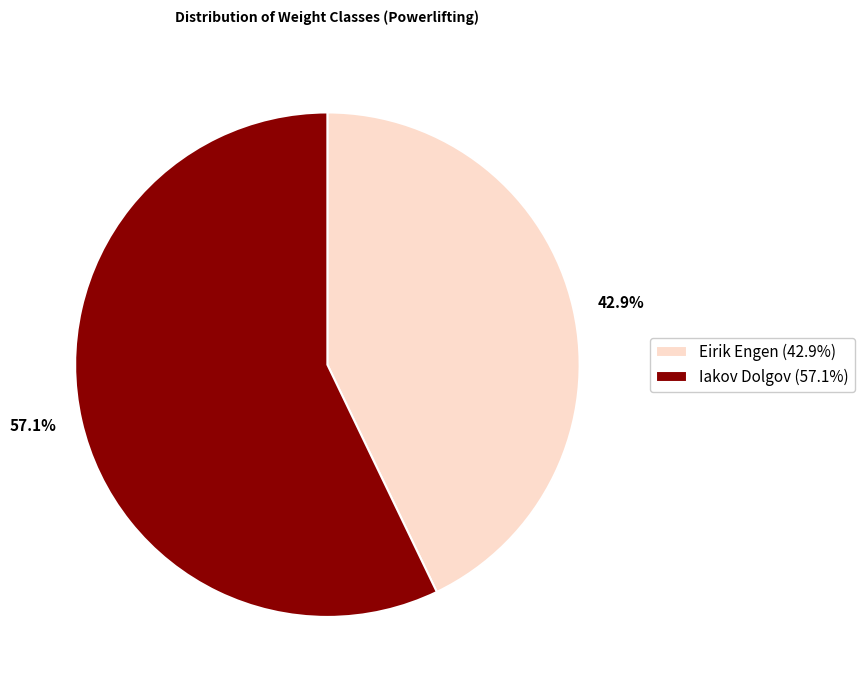

How much of the chart is everything except Eirik Engen?

57.1%